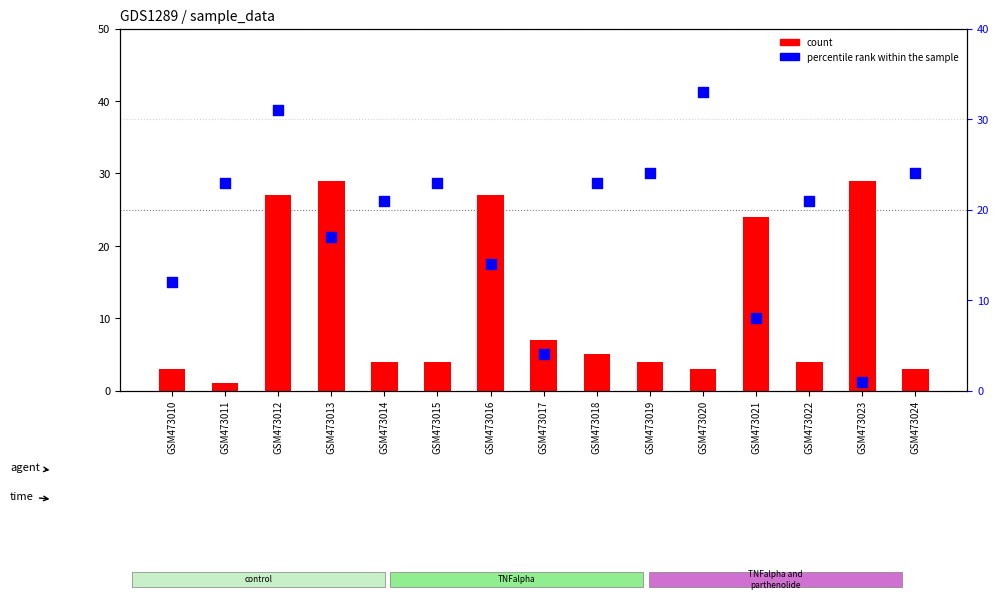

Is the value of count at GSM473010 greater than the value of percentile rank within the sample at GSM473021?

No